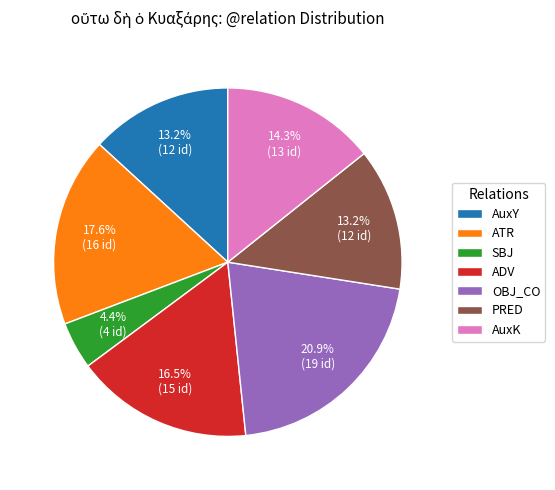

Count the number of slices in the pie.

7